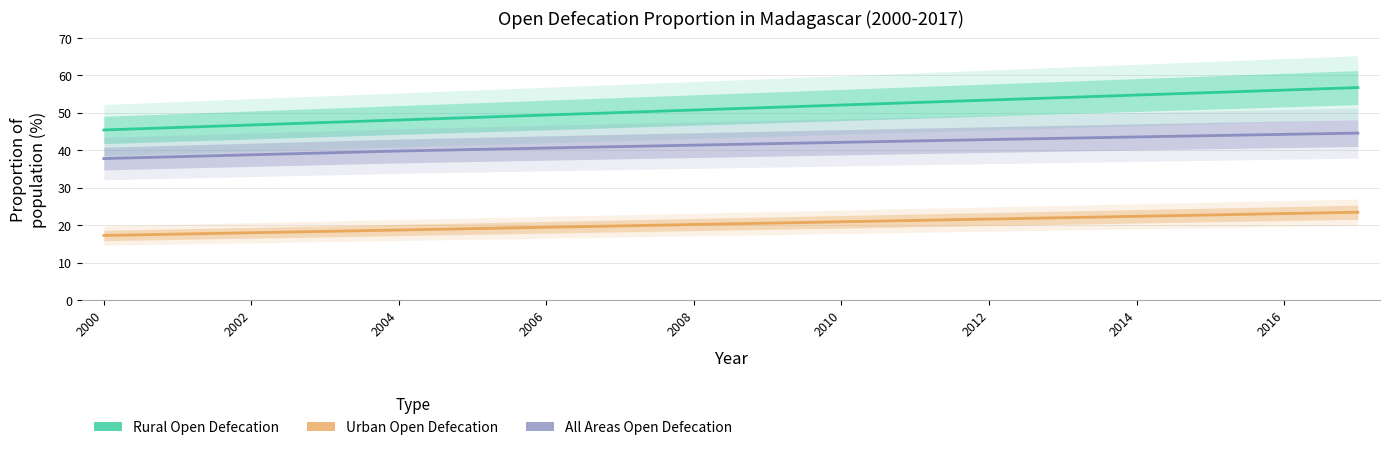

What is the approximate value of All Areas Open Defecation at 2016?

44.2